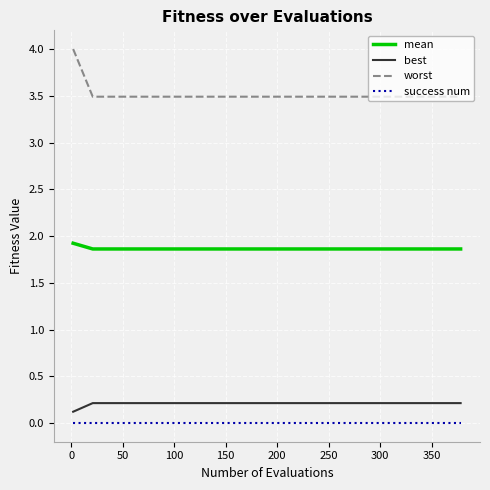

List the series in order of their peak value, highest first.

worst, mean, best, success num